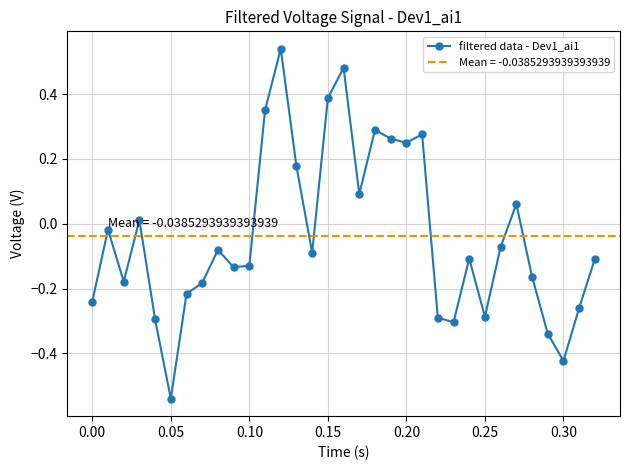

How many interior local peaks does the filtered data - Dev1_ai1 series have?

9